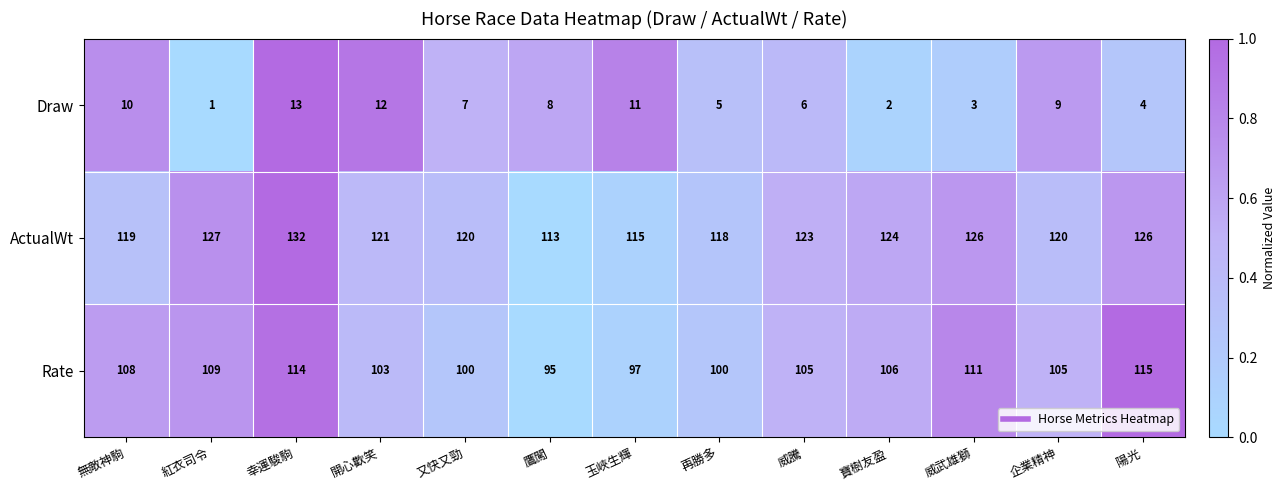

At 企業精神, list the series in order from smallest to largest.

Draw, Rate, ActualWt